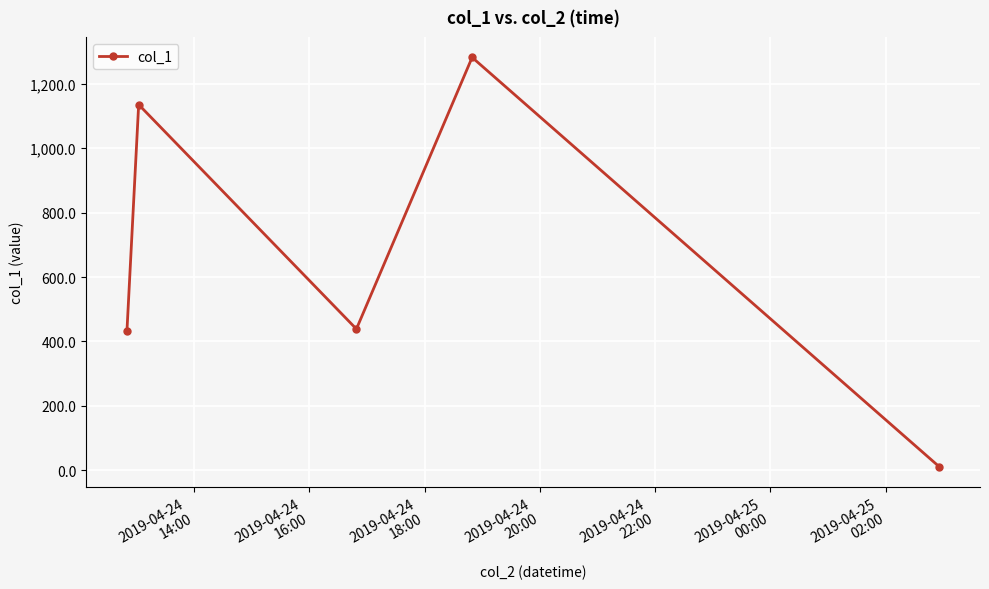

What is the average value?

660.0